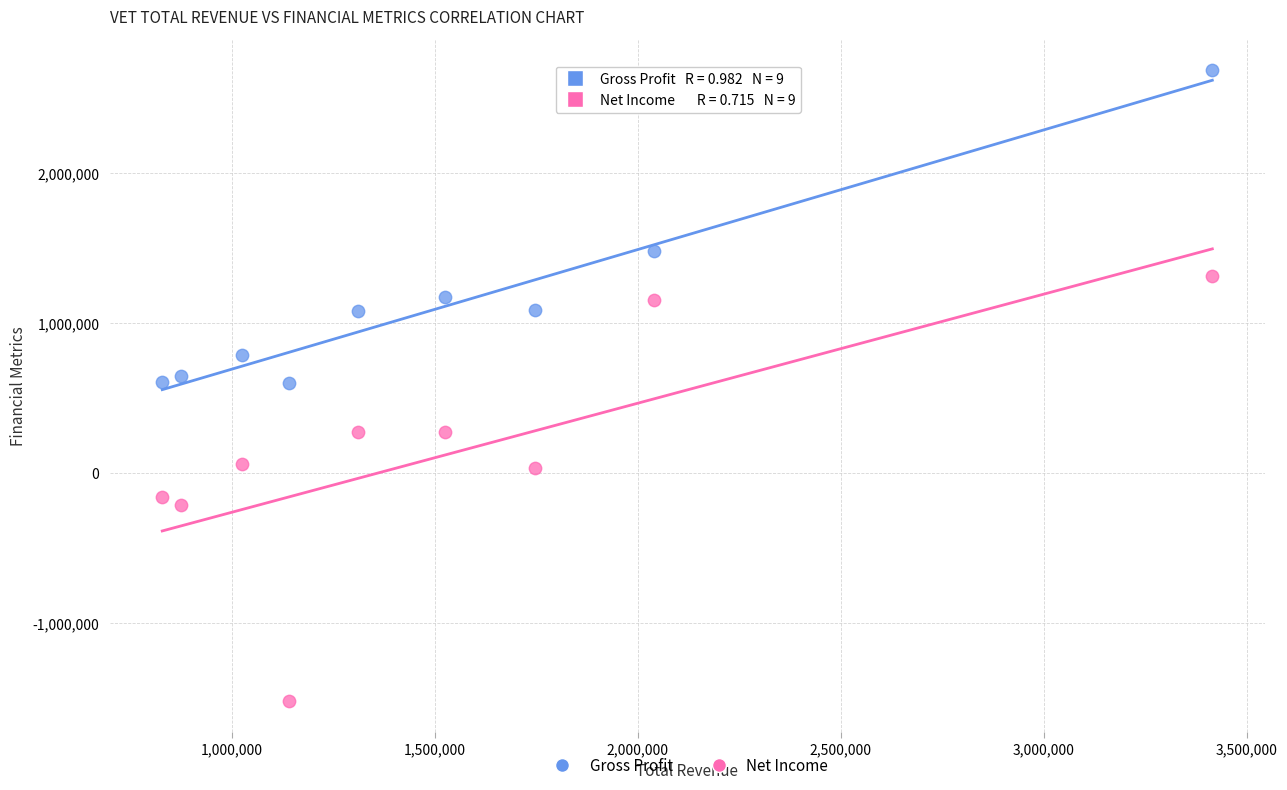

What is the X range (max minus min) for the scatter plot?

2586700